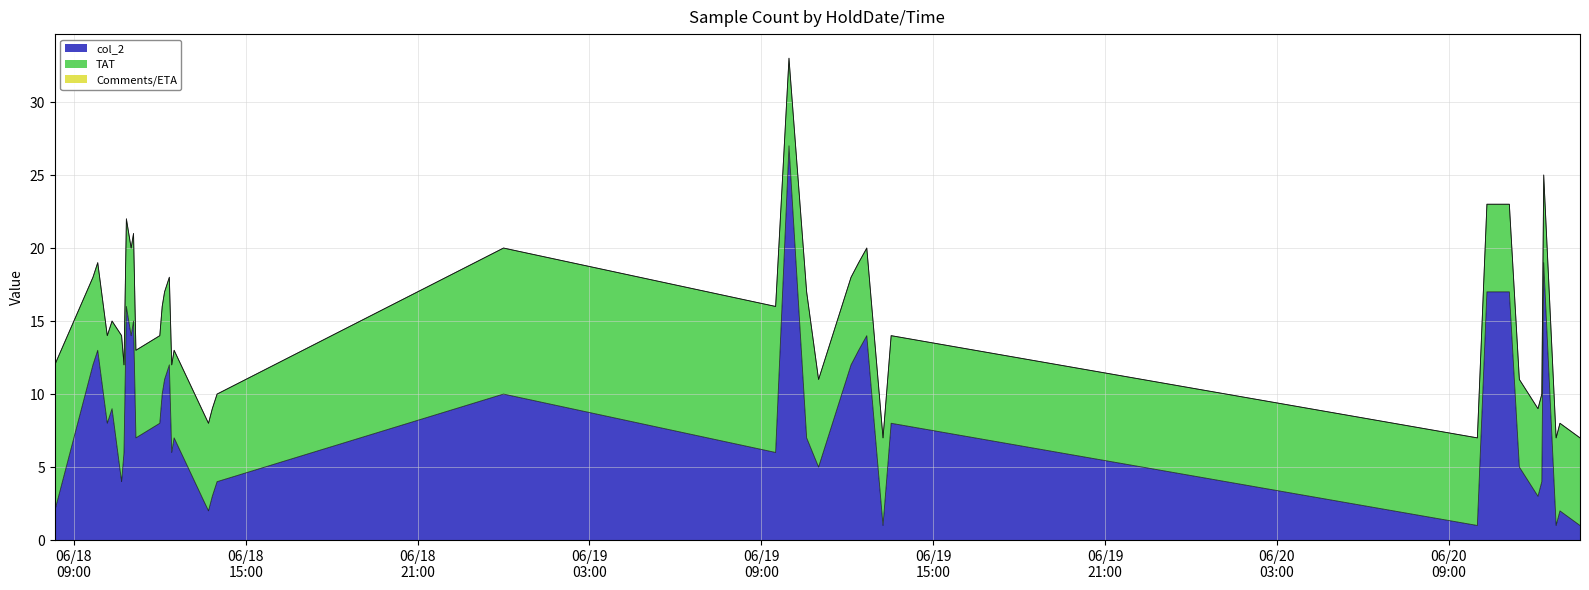

Between 2025-06-19 12:24 and 2025-06-18 13:42, which is larger?

2025-06-19 12:24